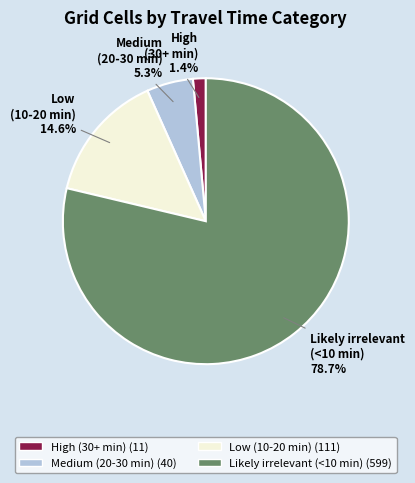

To the nearest percent, what portion does Low (10-20 min) represent?

15%